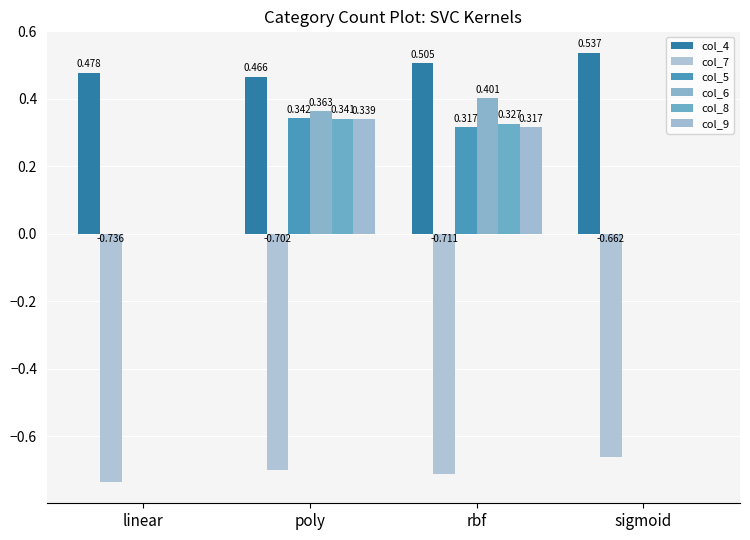

What is the difference between the maximum and minimum values in the col_9 series?

0.3